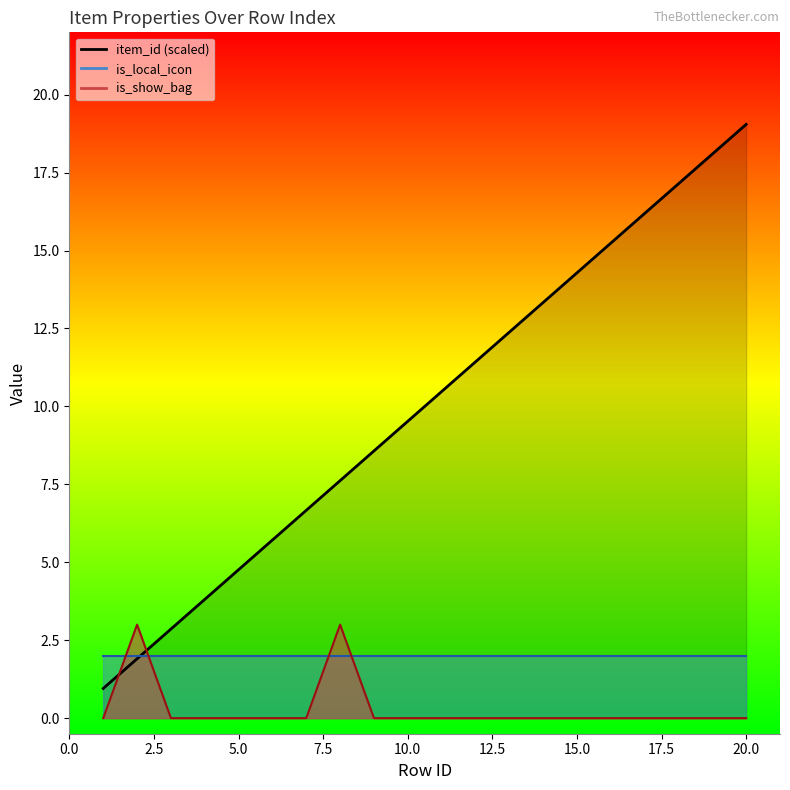

Which series changed the most between 1 and 14?

item_id